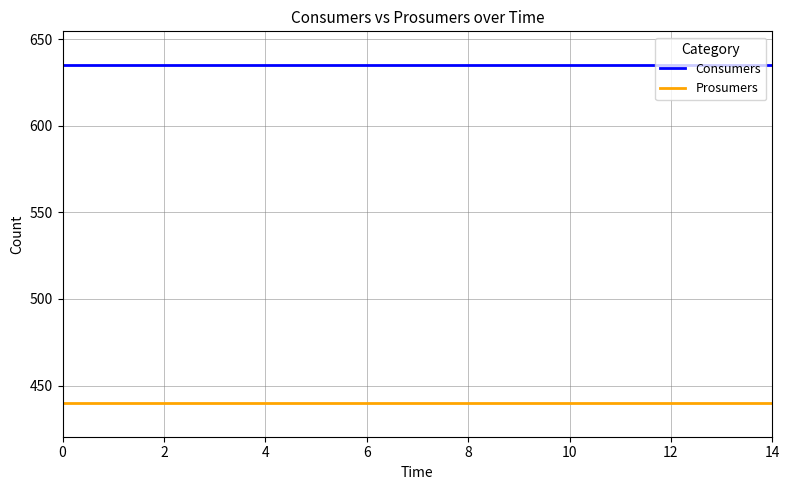

What are all the series names shown in the legend?

Consumers, Prosumers